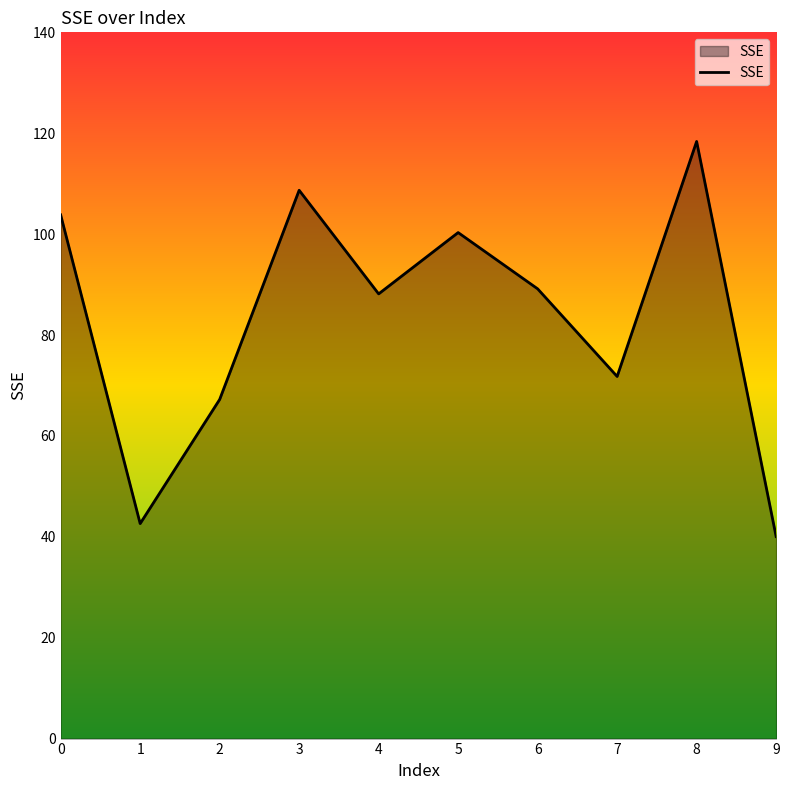

What is the change in value from 4 to 8?

+30.2